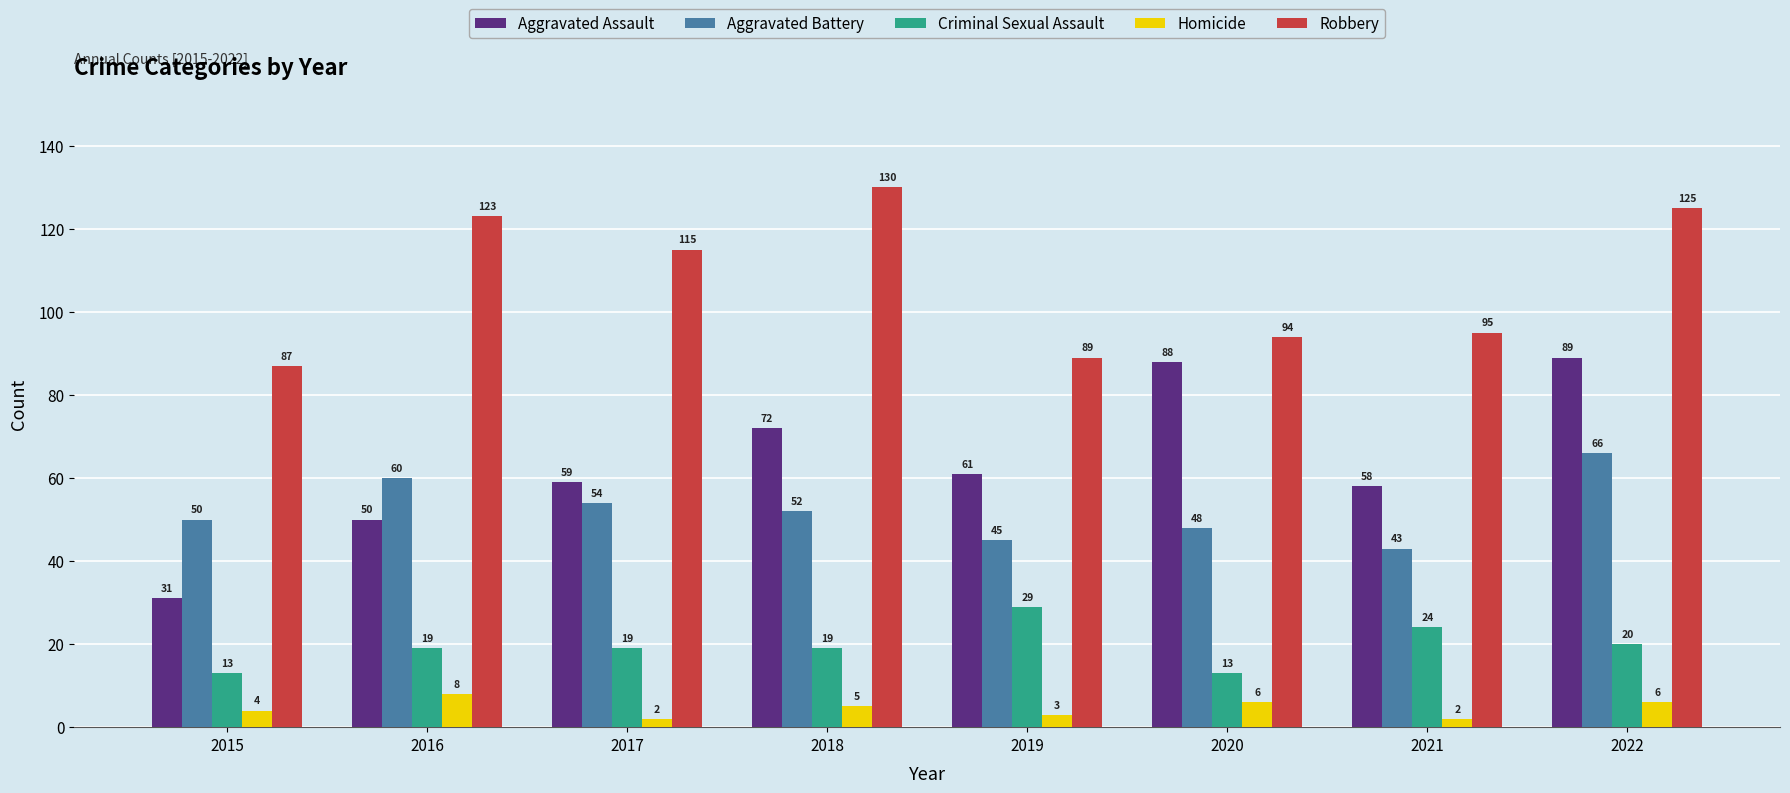

What is the difference between the highest and lowest values at 2016?

115